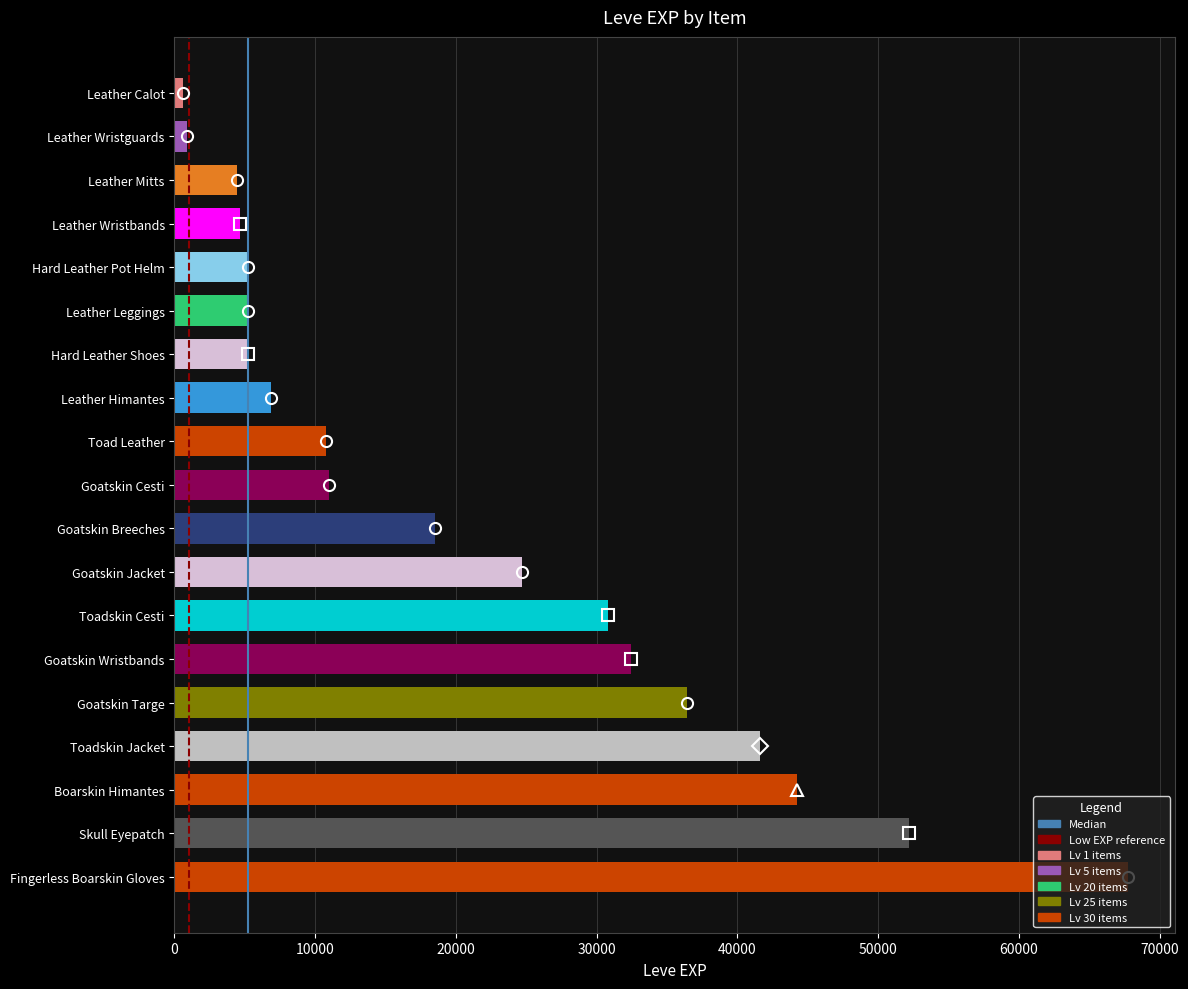

Which label corresponds to the largest value in the chart?

Fingerless Boarskin Gloves